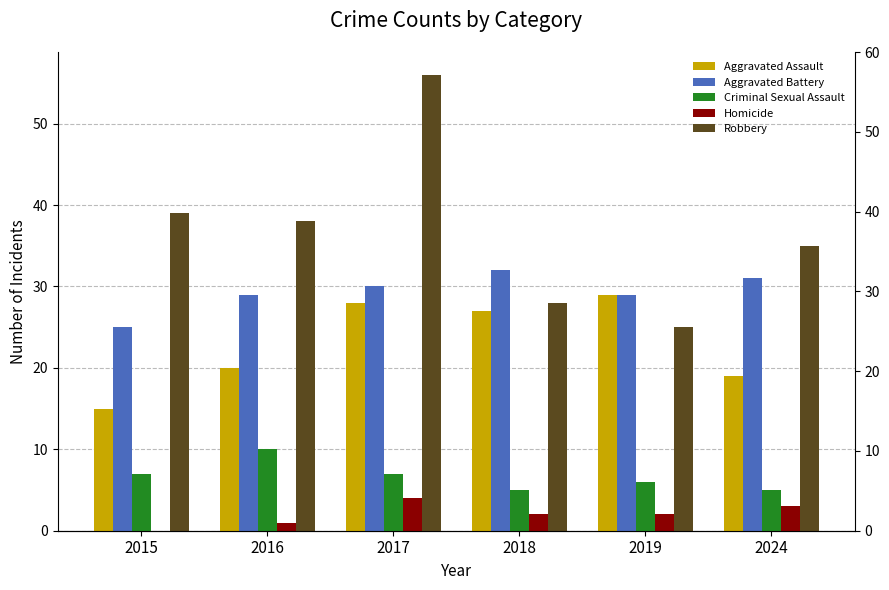

Between 2015 and 2024, which series saw the biggest shift?

Aggravated Battery